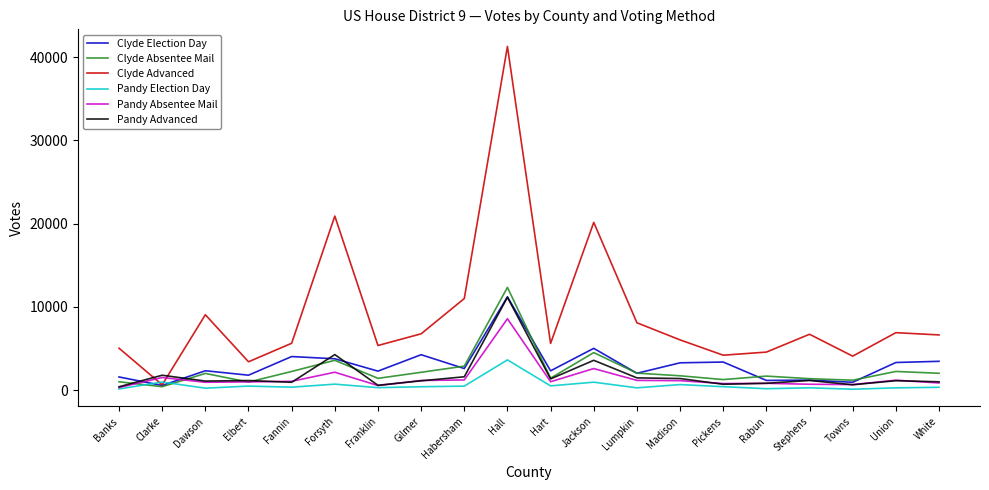

Which category has the highest value in the Pandy Election Day series?

Hall